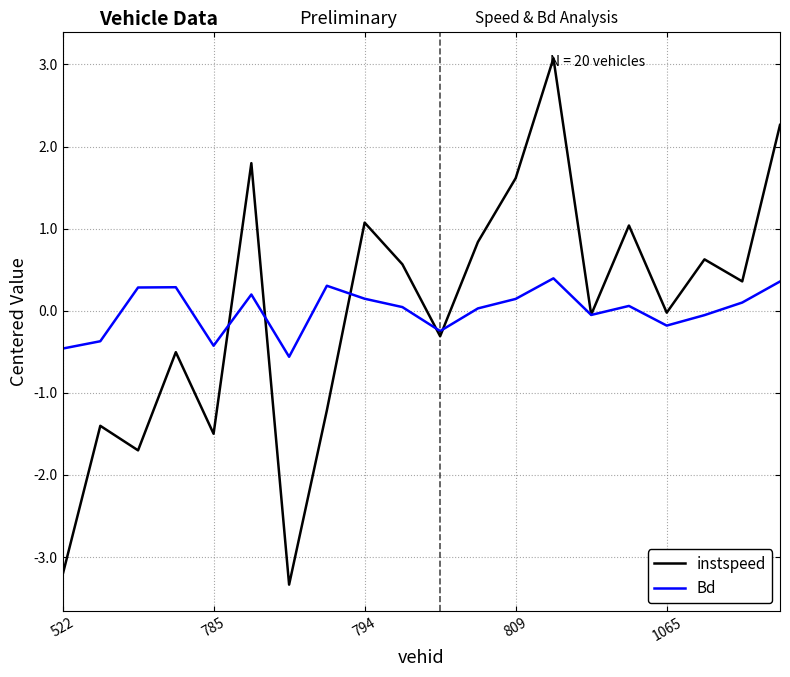

What is the lowest value of the Bd series?

-0.6